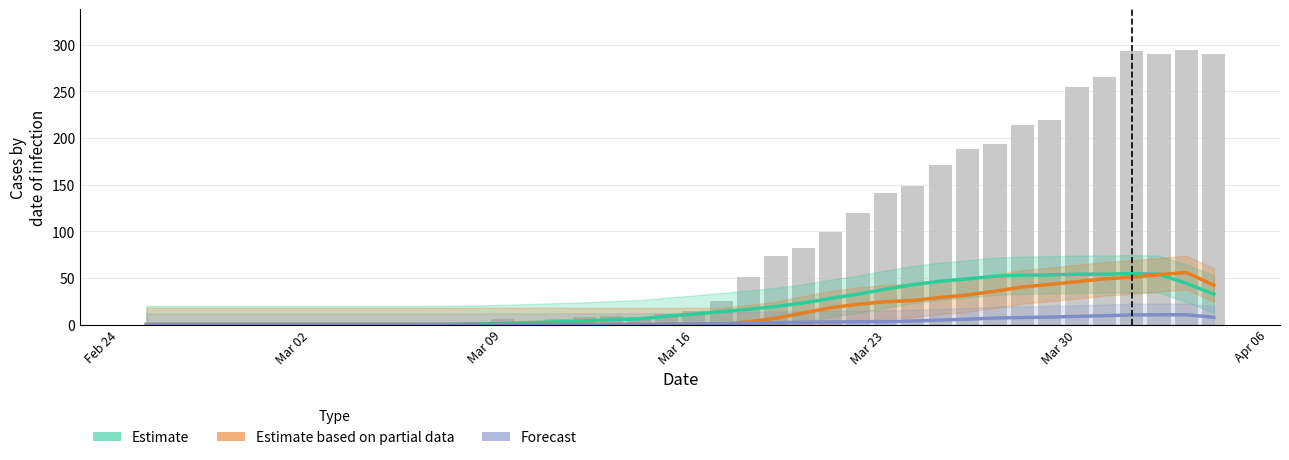

Are the bars grouped side by side (vs. stacked)?

Yes